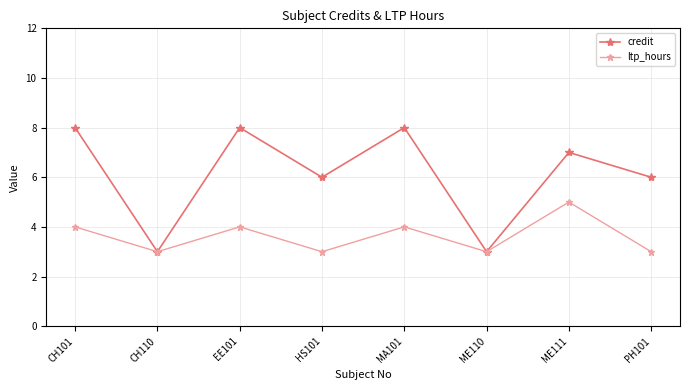

What is the label of the 3rd point from the right?

ME110